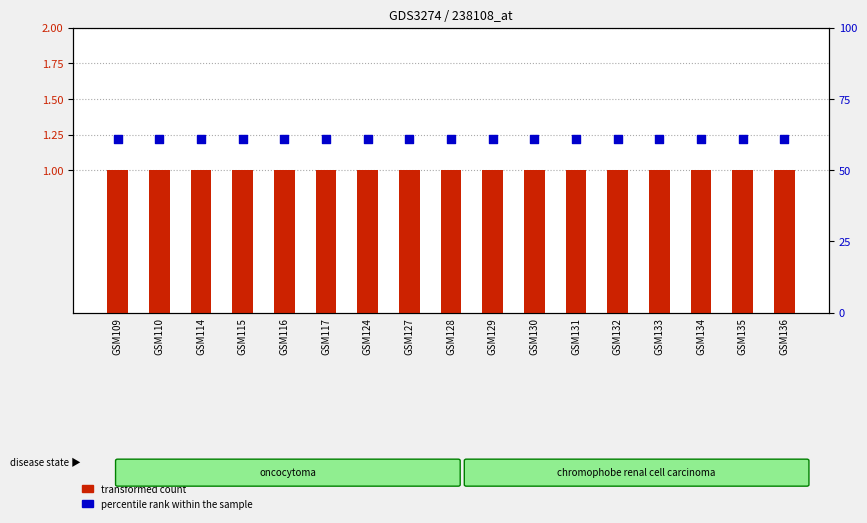

At how many categories does at least one series exceed 45?

17